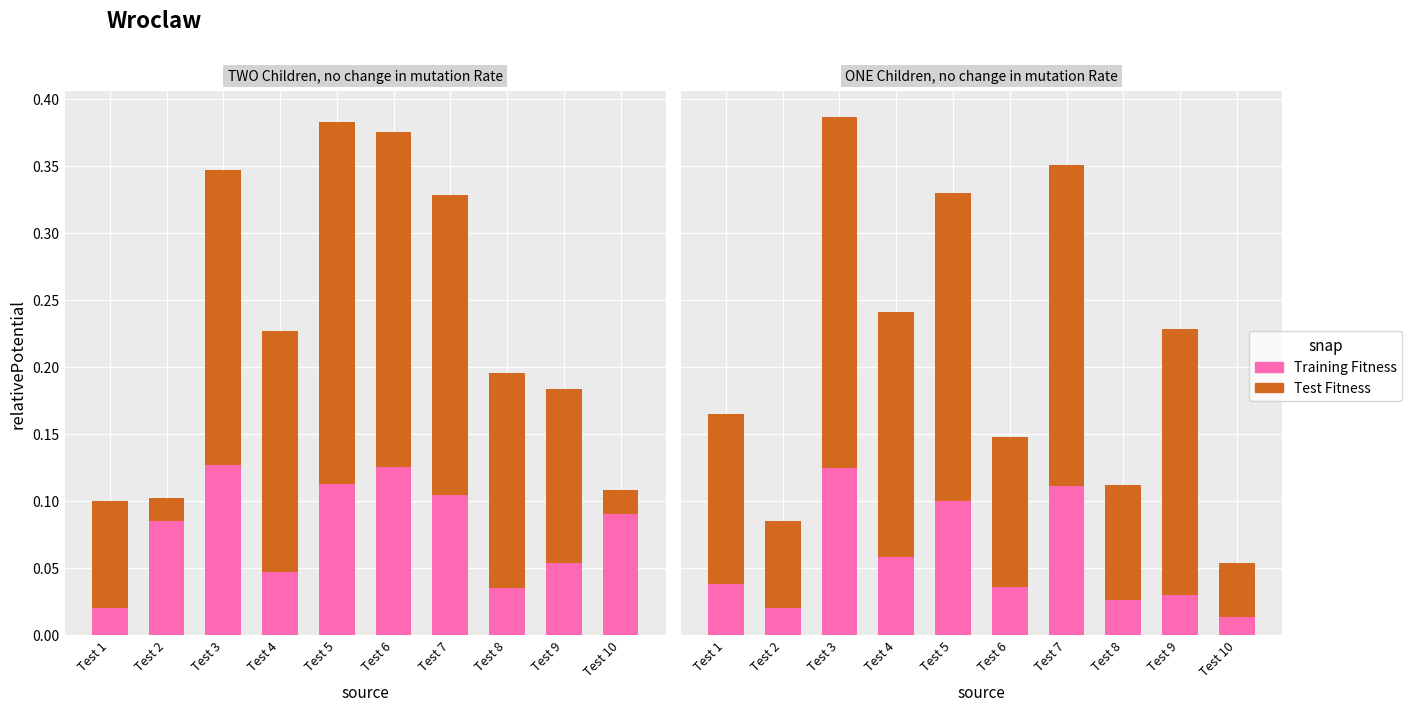

List the labels in order of Training Fitness value, smallest first.

Test 10, Test 2, Test 8, Test 9, Test 6, Test 1, Test 4, Test 5, Test 7, Test 3